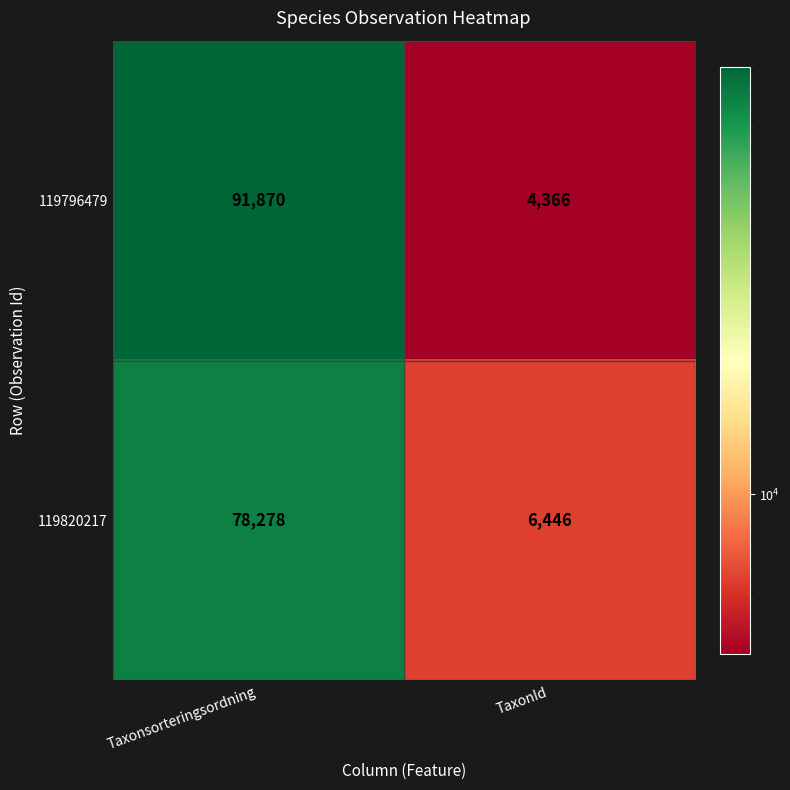

The value of 119820217 at TaxonId is 3653. True or false?

False